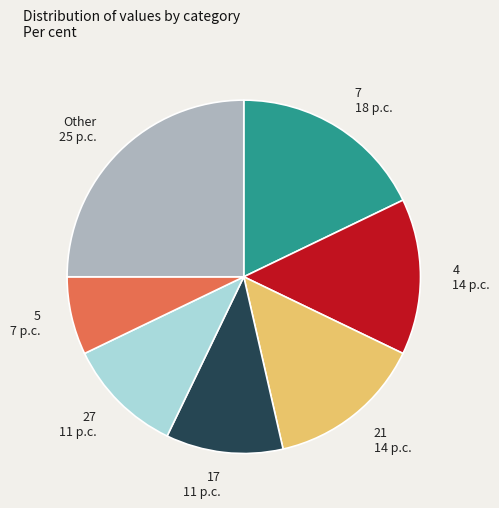

Does 27 11 p.c. account for over 50% of the chart?

No